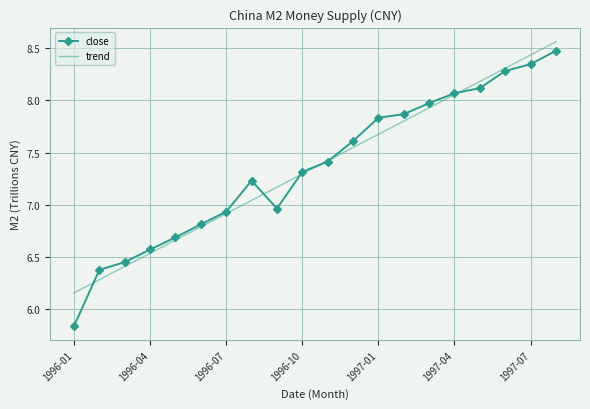

Which series has the largest range (max minus min)?

close